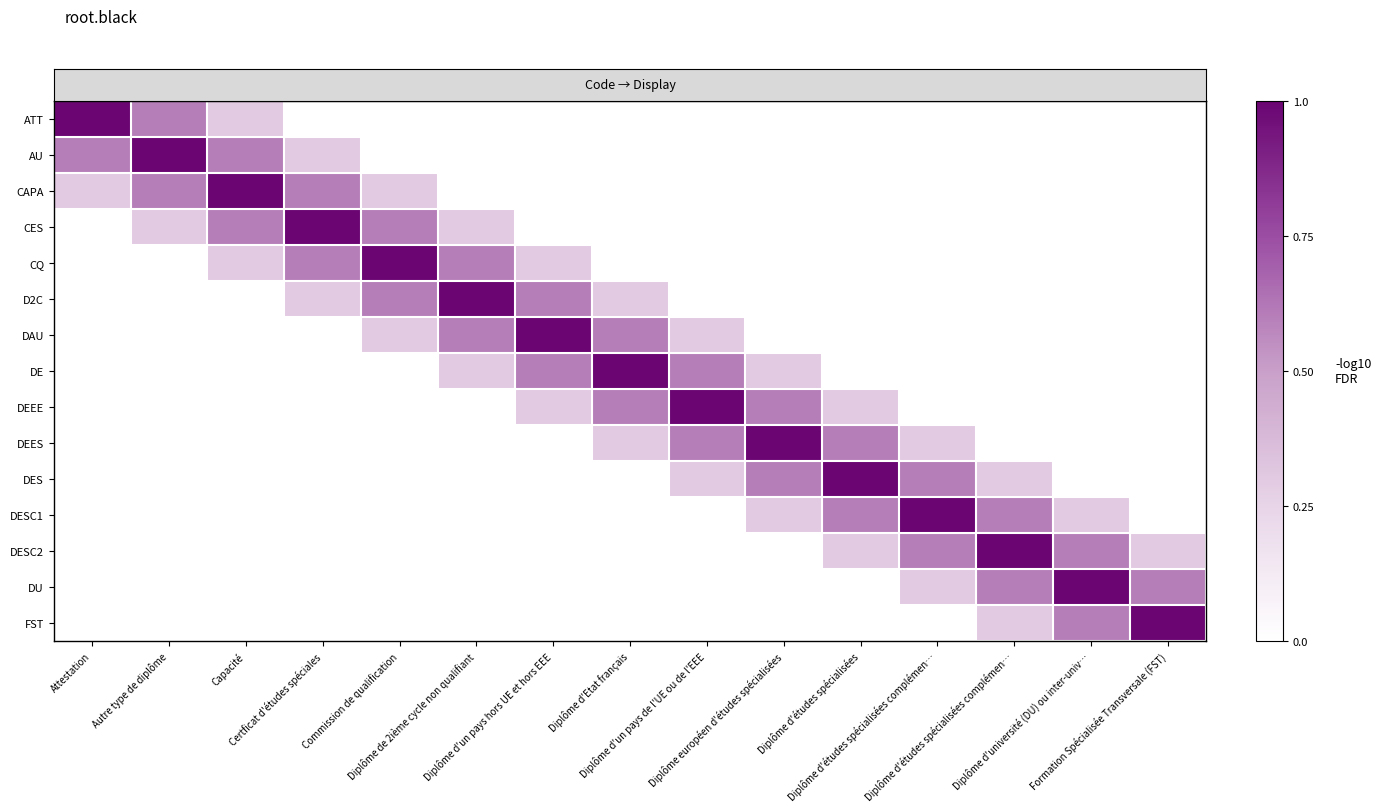

Reading right to left, transcribe all the data shown in this chart.

row_0: 0.0	0.0	0.0	0.0	0.0	0.0	0.0	0.0	0.0	0.0	0.0	0.0	0.3	0.6	1.0
row_1: 0.0	0.0	0.0	0.0	0.0	0.0	0.0	0.0	0.0	0.0	0.0	0.3	0.6	1.0	0.6
row_2: 0.0	0.0	0.0	0.0	0.0	0.0	0.0	0.0	0.0	0.0	0.3	0.6	1.0	0.6	0.3
row_3: 0.0	0.0	0.0	0.0	0.0	0.0	0.0	0.0	0.0	0.3	0.6	1.0	0.6	0.3	0.0
row_4: 0.0	0.0	0.0	0.0	0.0	0.0	0.0	0.0	0.3	0.6	1.0	0.6	0.3	0.0	0.0
row_5: 0.0	0.0	0.0	0.0	0.0	0.0	0.0	0.3	0.6	1.0	0.6	0.3	0.0	0.0	0.0
row_6: 0.0	0.0	0.0	0.0	0.0	0.0	0.3	0.6	1.0	0.6	0.3	0.0	0.0	0.0	0.0
row_7: 0.0	0.0	0.0	0.0	0.0	0.3	0.6	1.0	0.6	0.3	0.0	0.0	0.0	0.0	0.0
row_8: 0.0	0.0	0.0	0.0	0.3	0.6	1.0	0.6	0.3	0.0	0.0	0.0	0.0	0.0	0.0
row_9: 0.0	0.0	0.0	0.3	0.6	1.0	0.6	0.3	0.0	0.0	0.0	0.0	0.0	0.0	0.0
row_10: 0.0	0.0	0.3	0.6	1.0	0.6	0.3	0.0	0.0	0.0	0.0	0.0	0.0	0.0	0.0
row_11: 0.0	0.3	0.6	1.0	0.6	0.3	0.0	0.0	0.0	0.0	0.0	0.0	0.0	0.0	0.0
row_12: 0.3	0.6	1.0	0.6	0.3	0.0	0.0	0.0	0.0	0.0	0.0	0.0	0.0	0.0	0.0
row_13: 0.6	1.0	0.6	0.3	0.0	0.0	0.0	0.0	0.0	0.0	0.0	0.0	0.0	0.0	0.0
row_14: 1.0	0.6	0.3	0.0	0.0	0.0	0.0	0.0	0.0	0.0	0.0	0.0	0.0	0.0	0.0